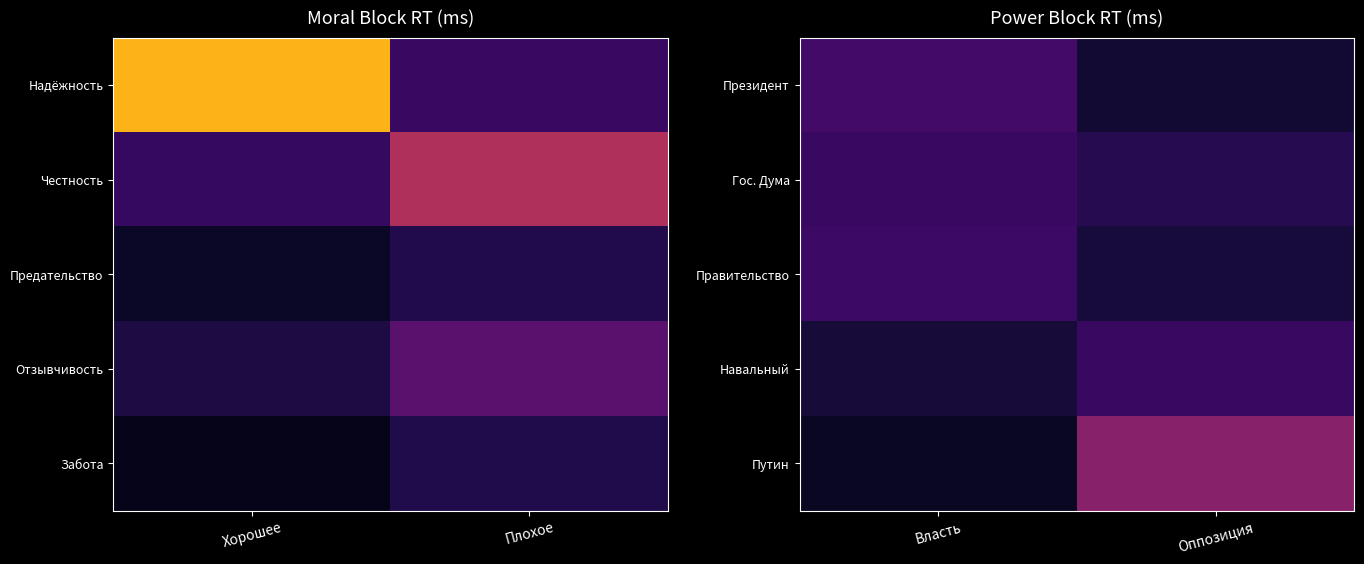

What is the minimum value shown in the chart?

626